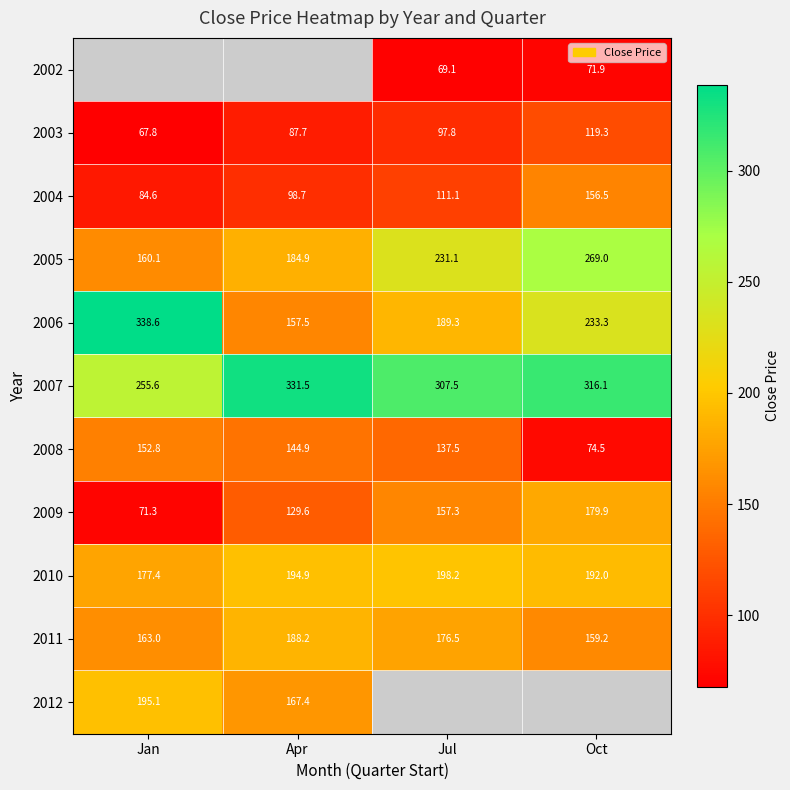

List the labels in order of 2003 value, largest first.

Oct, Jul, Apr, Jan